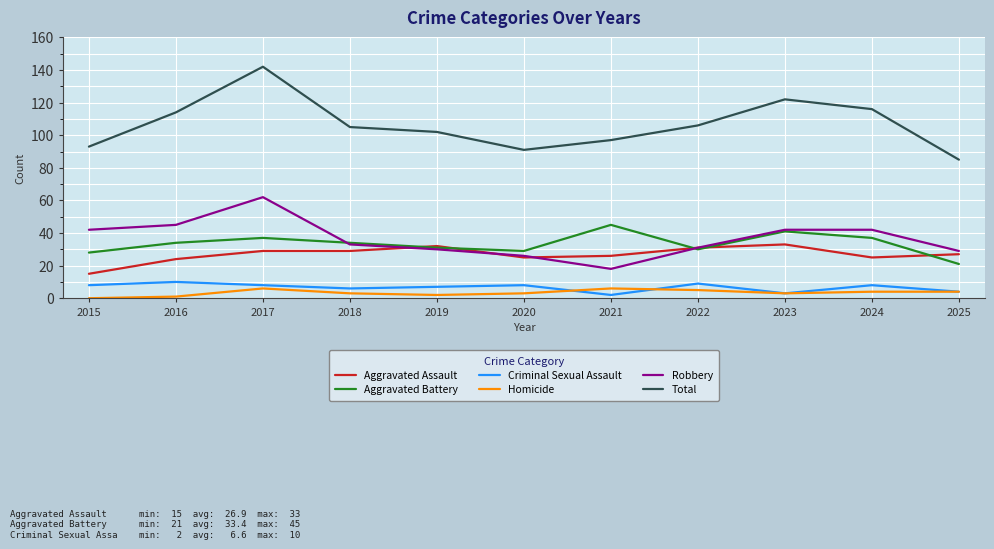

What is the sum of all Aggravated Battery values?

367